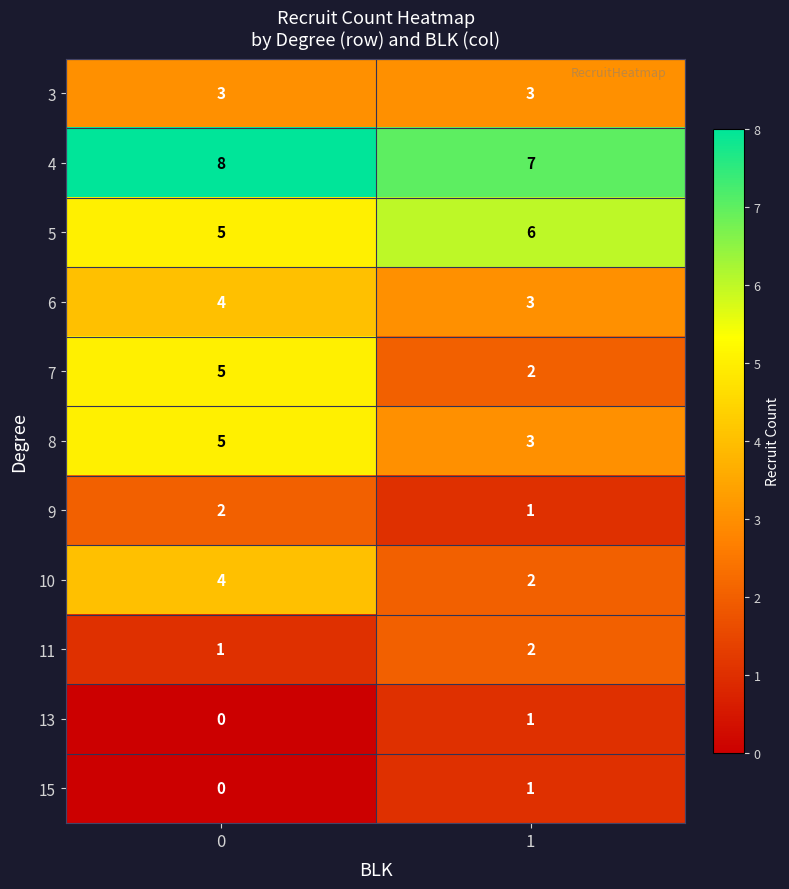

Between 0 and 1, which series saw the biggest shift?

7